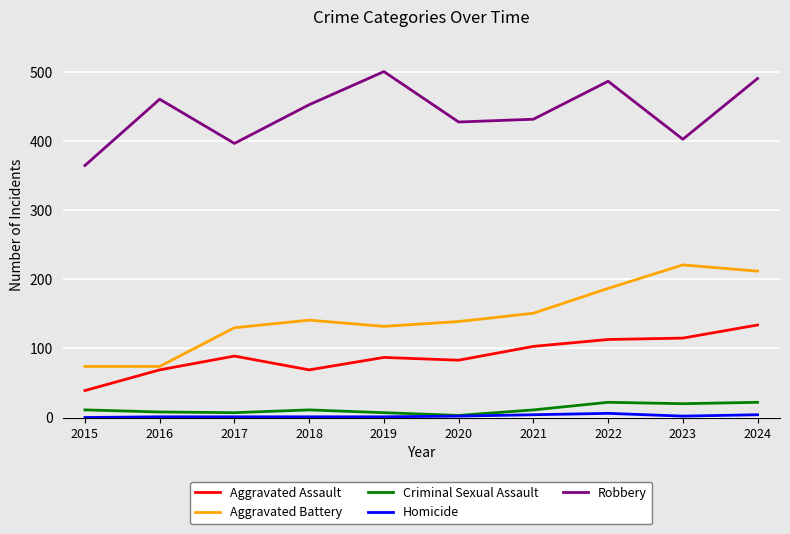

True or false: Criminal Sexual Assault and Aggravated Assault intersect in this chart.

False